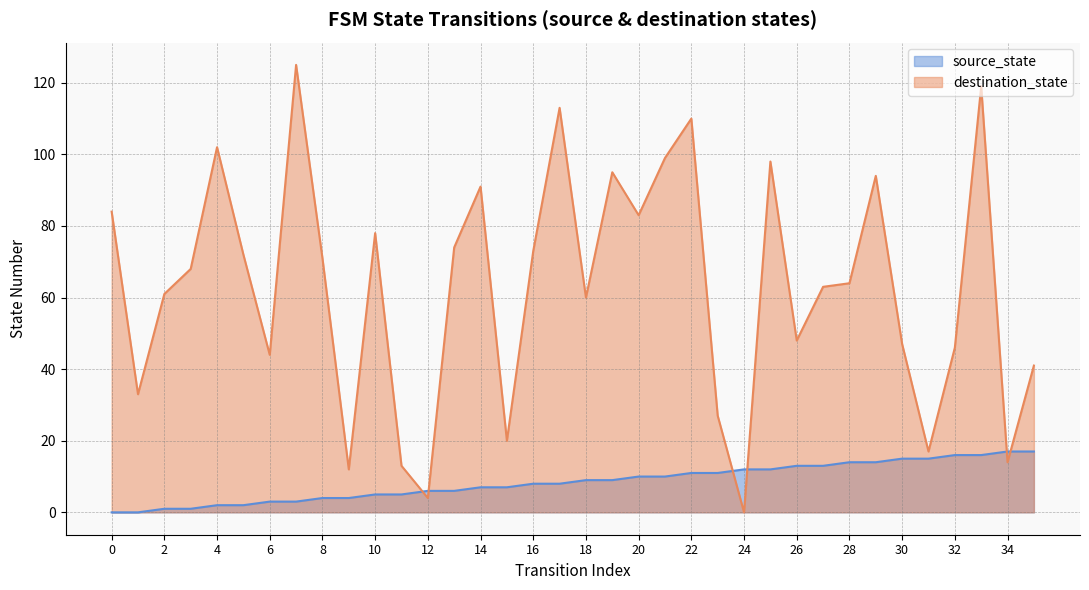

What is the total value across all series at 35?

58